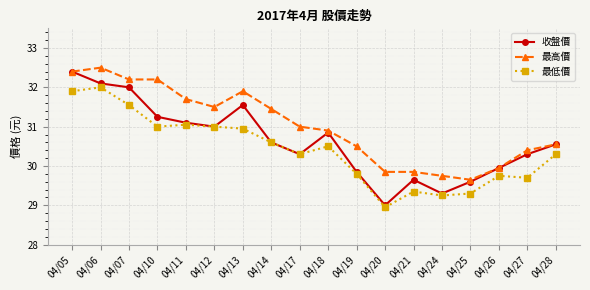

True or false: 最高價 and 最低價 intersect in this chart.

False